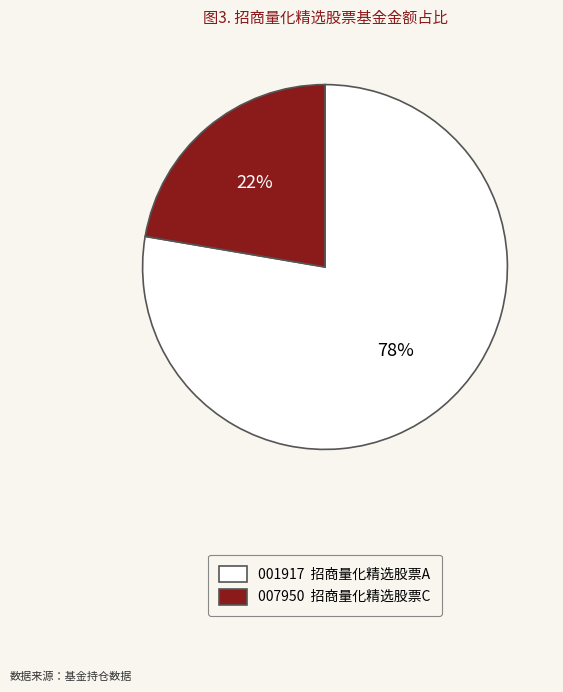

To the nearest percent, what is the average slice percentage?

50%